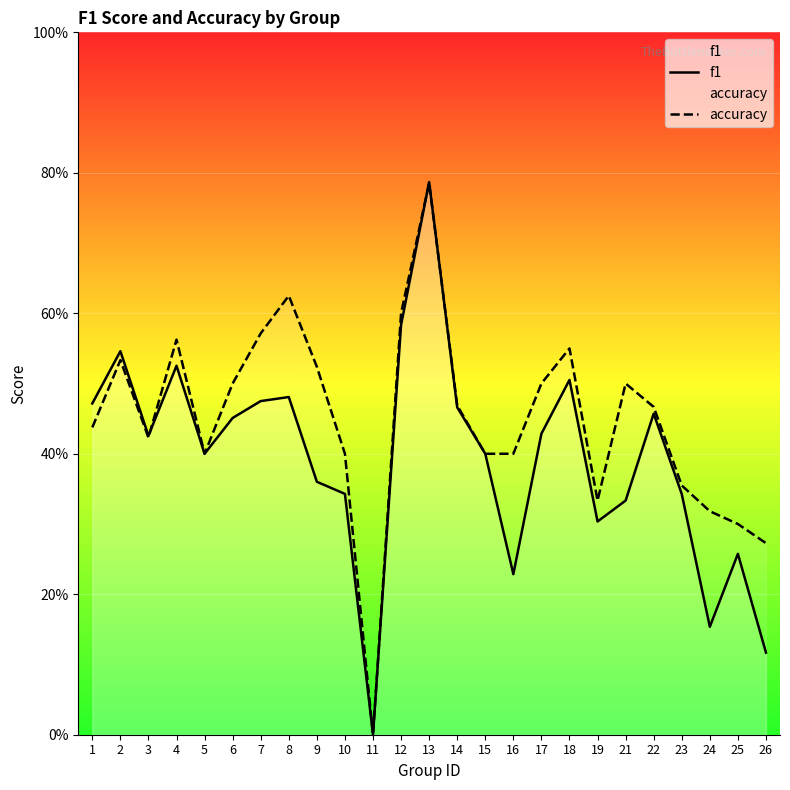

What is the greatest value displayed?

0.8